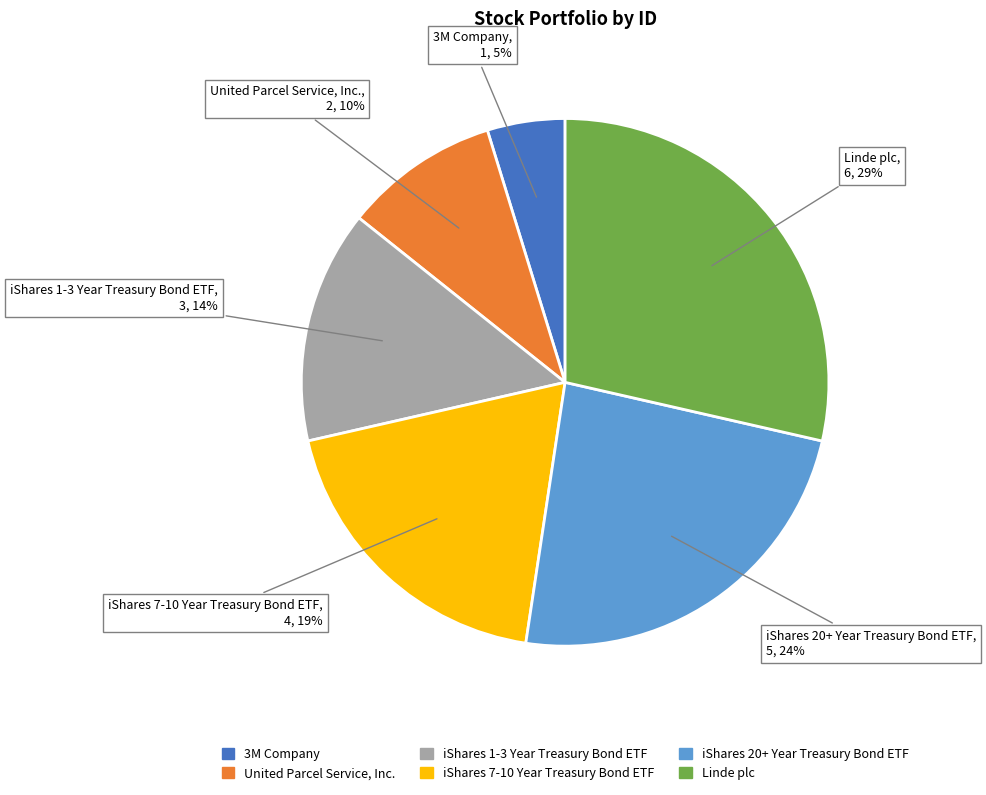

True or false: iShares 20+ Year Treasury Bond ETF accounts for 24% of the total.

True